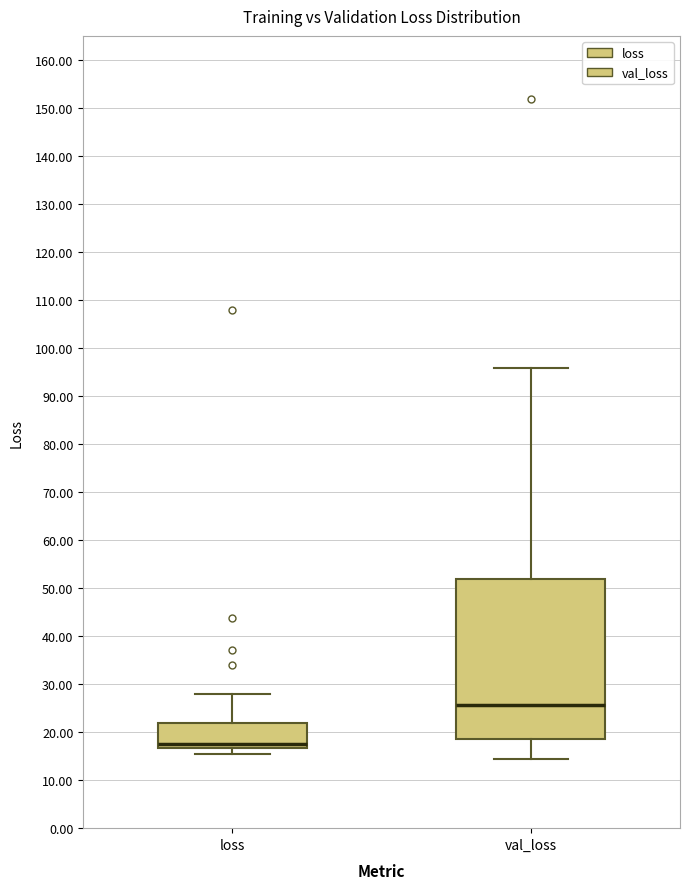

Where does the upper whisker of the box for val_loss end on the y-axis? The values are not printed on the chart, so give them approximately, as read against the axis.

96